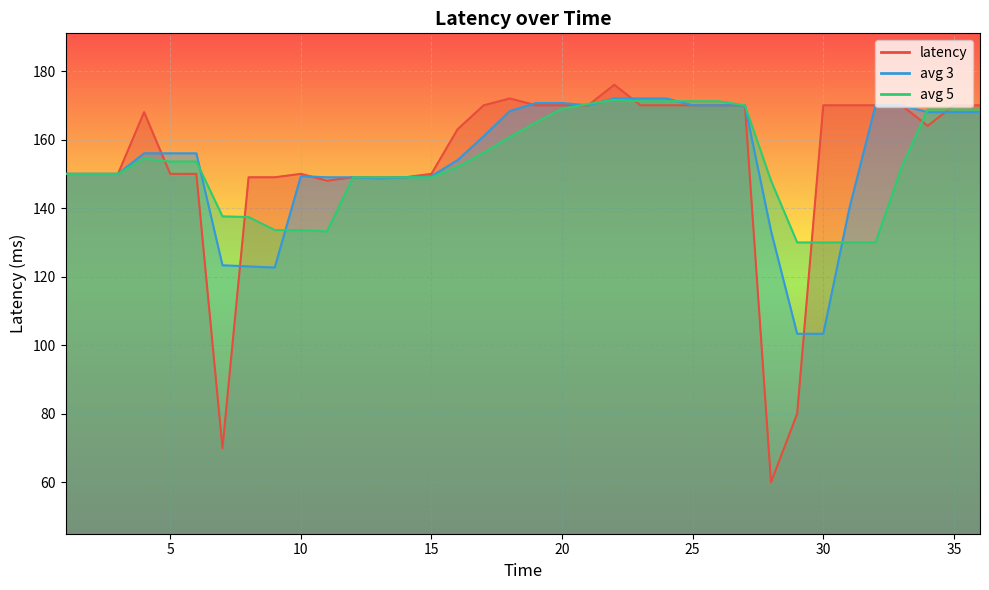

How many data points does each series have?

36